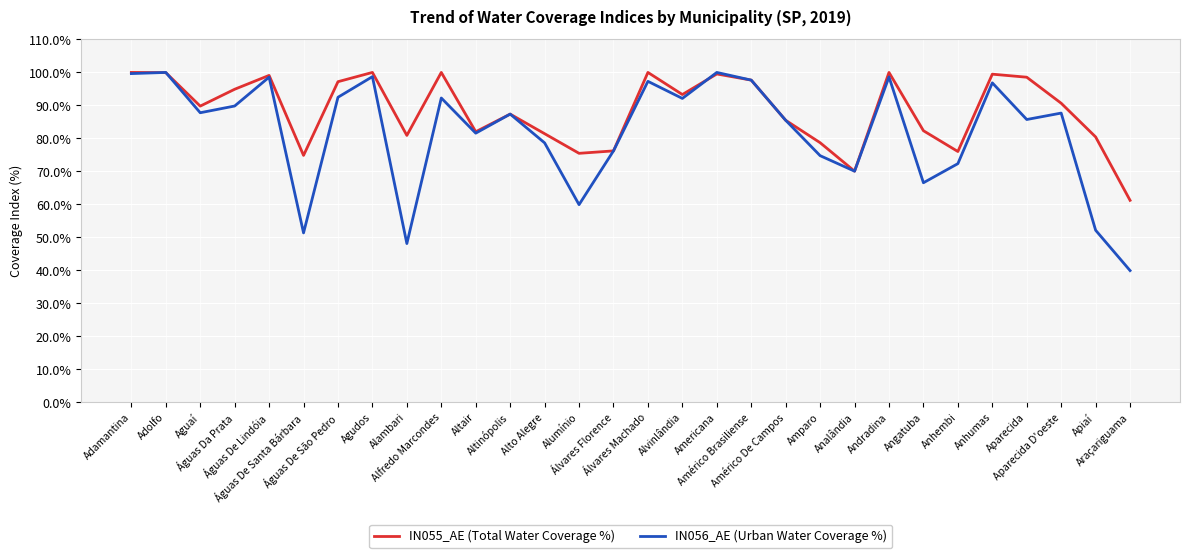

At which label is IN056_AE (Urban Water Coverage %) closest to 69?

Analândia